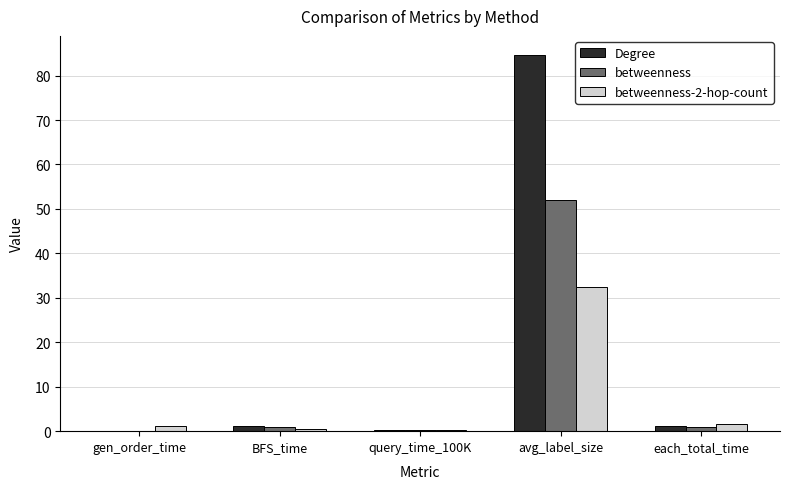

Between query_time_100K and avg_label_size, which series saw the biggest shift?

Degree